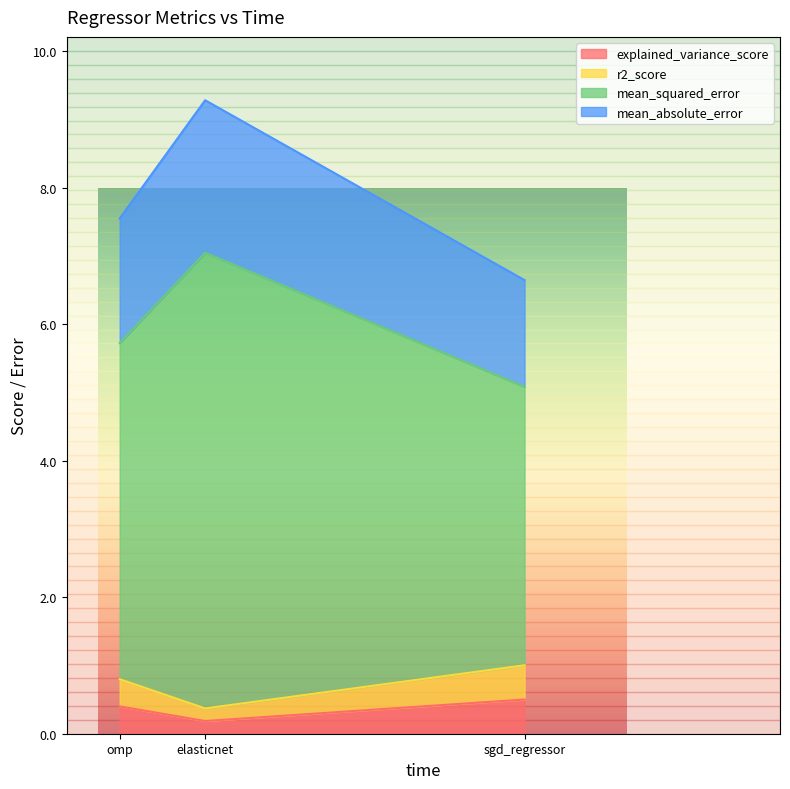

Reading right to left, list all the values displayed in this chart.

explained_variance_score: omp=0.4	elasticnet=0.2	sgd_regressor=0.5
r2_score: omp=0.4	elasticnet=0.2	sgd_regressor=0.5
mean_squared_error: omp=4.9	elasticnet=6.7	sgd_regressor=4.1
mean_absolute_error: omp=1.8	elasticnet=2.2	sgd_regressor=1.6